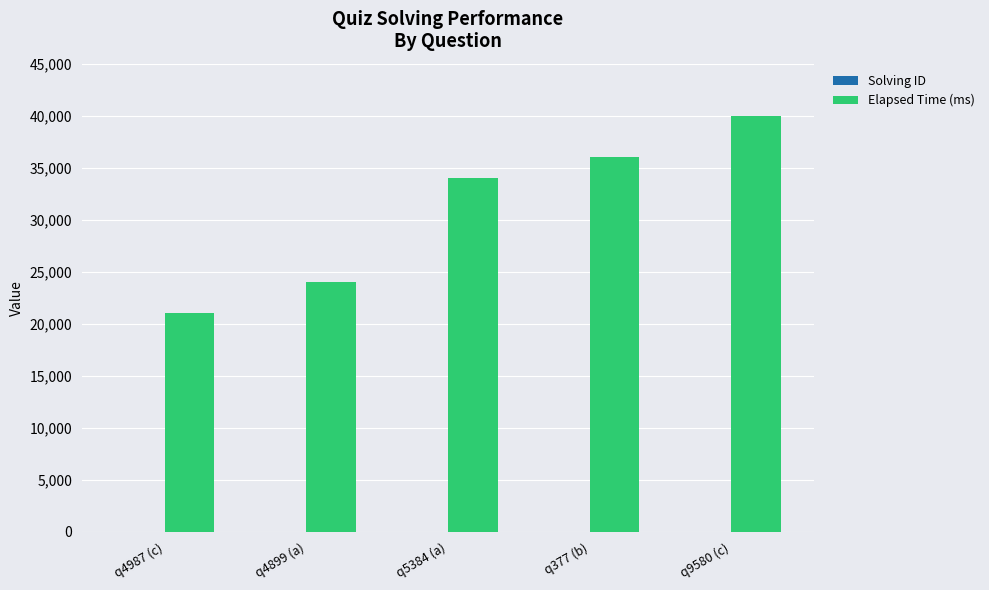

What is the greatest value displayed?

40000